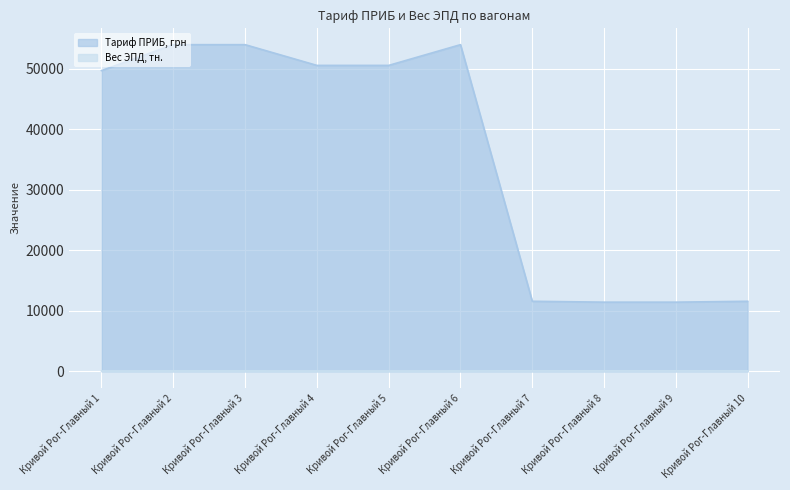

What is the value of the Вес ЭПД, тн. point at the 3rd from the left?

63.0